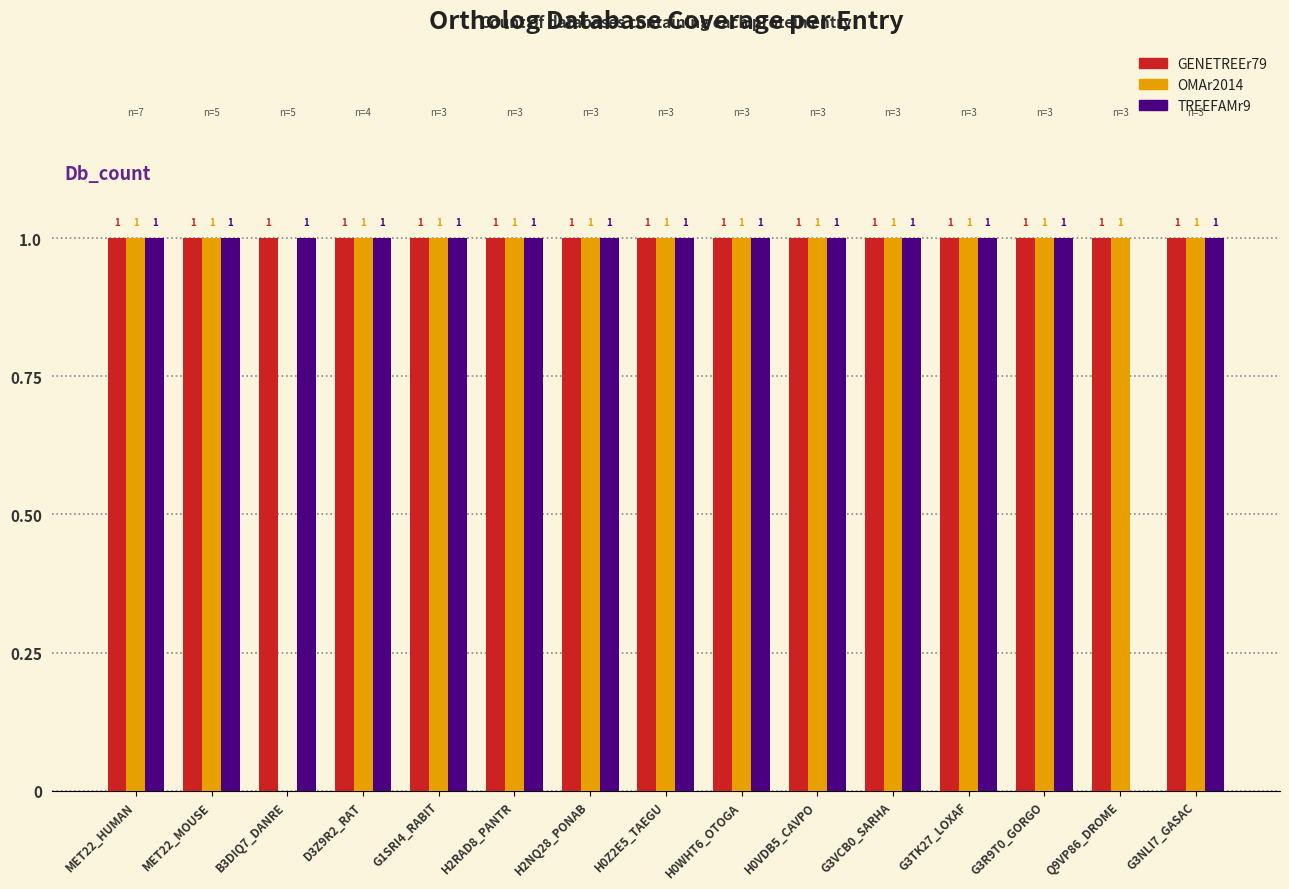

Is it true that TREEFAMr9 equals 1 at B3DIQ7_DANRE?

True